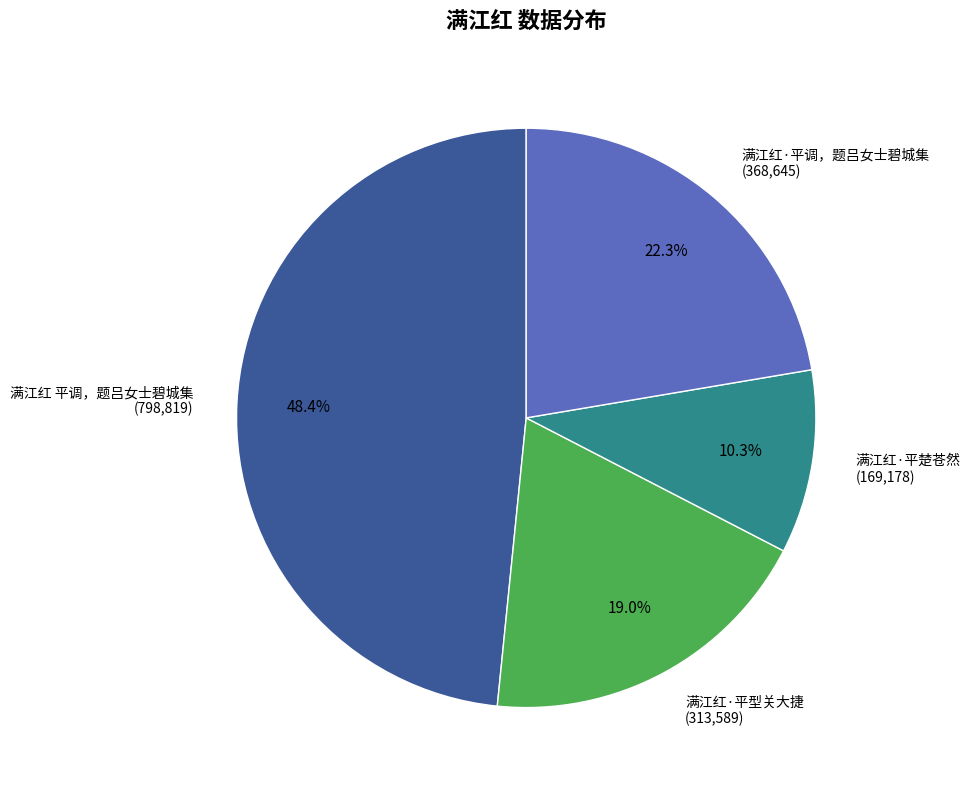

Is there any slice that represents more than half of the pie?

No